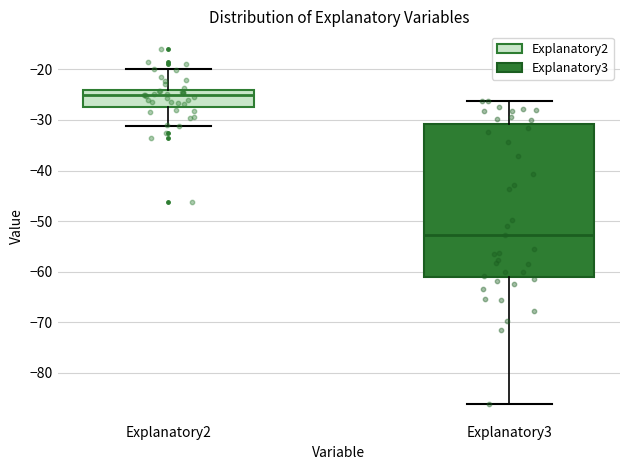

Reading left to right, read every box against the y-axis: the position of its median line, the range the box covers, and the ends of its whiskers. The values are not printed on the chart, so give them approximately, as read against the axis.

Explanatory2: median -25, box -27 to -24, whiskers -31 to -20
Explanatory3: median -53, box -61 to -31, whiskers -86 to -26